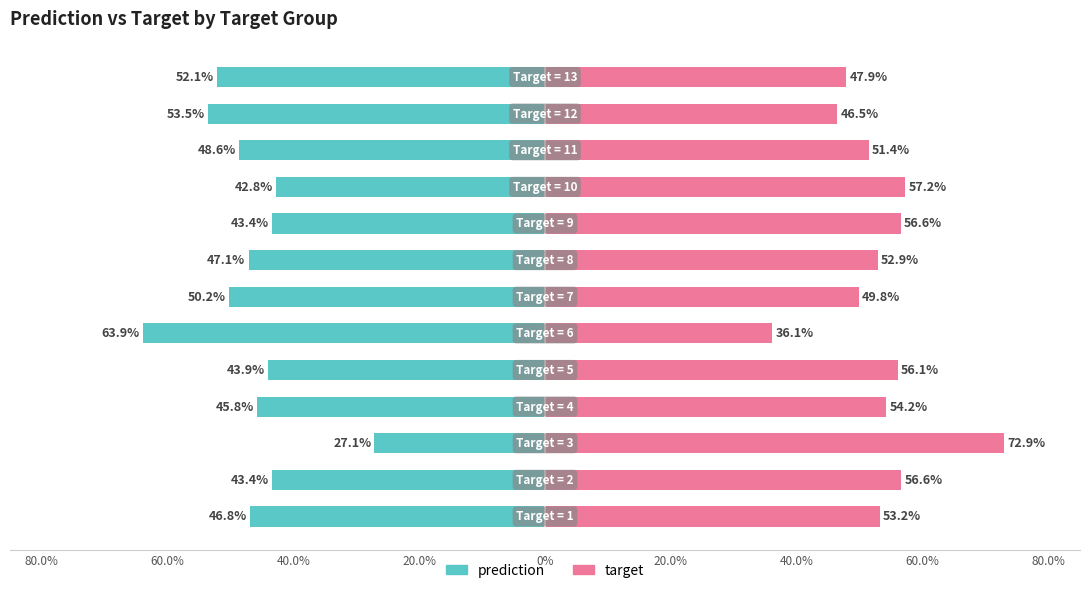

At 9, list the series in order from largest to smallest.

target, prediction